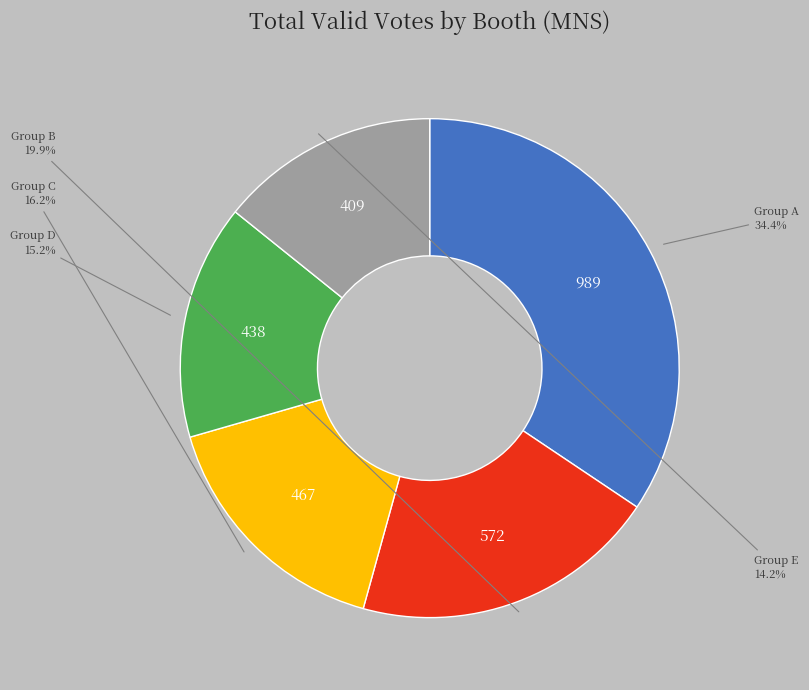

Count the number of slices in the pie.

5